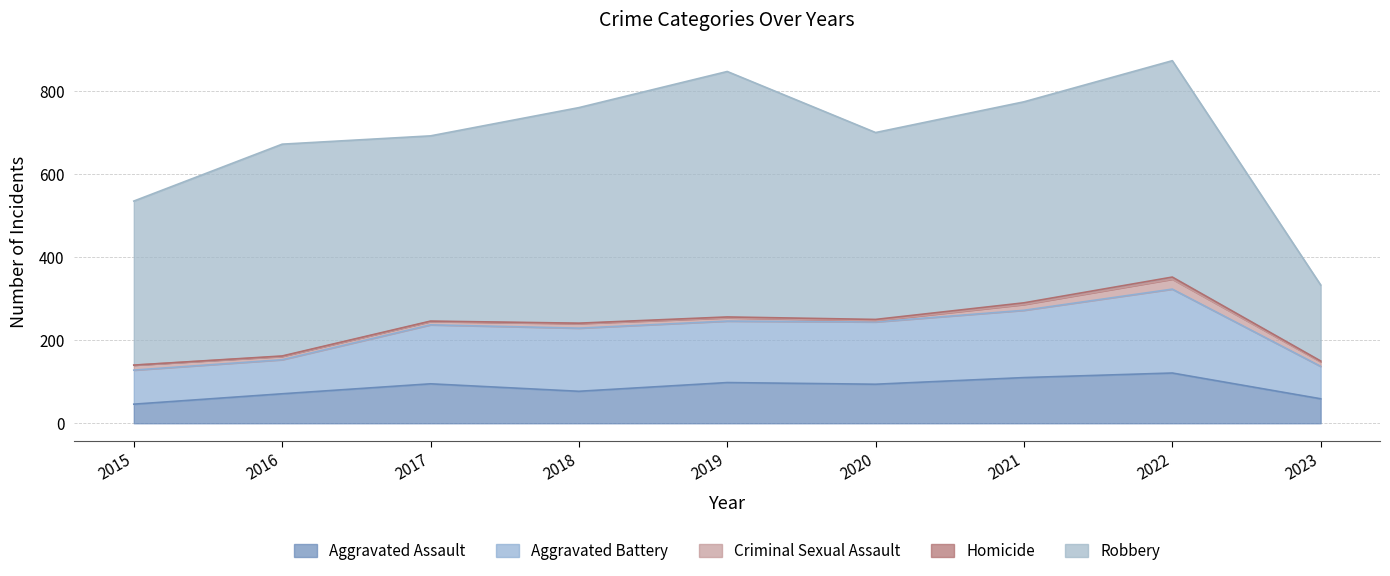

List the series in order of their peak value, highest first.

Robbery, Aggravated Battery, Aggravated Assault, Criminal Sexual Assault, Homicide